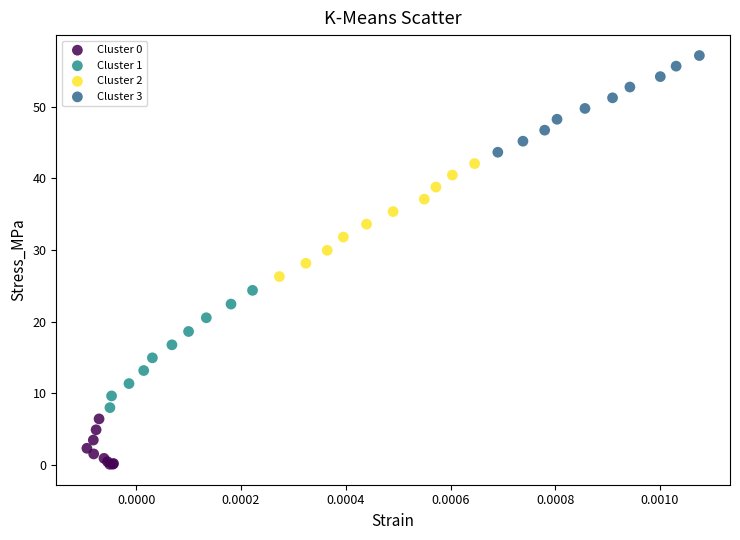

Which series has the largest Y range (max minus min)?

Cluster 1